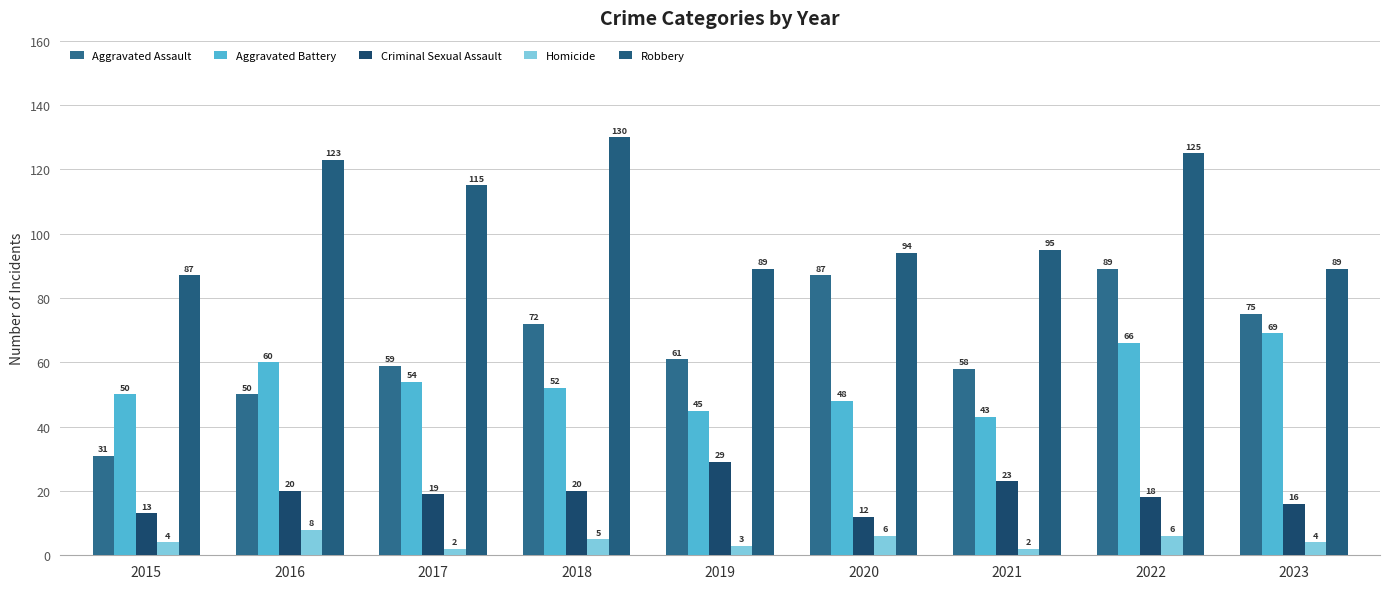

The value of Aggravated Battery at 2019 is 45. True or false?

True